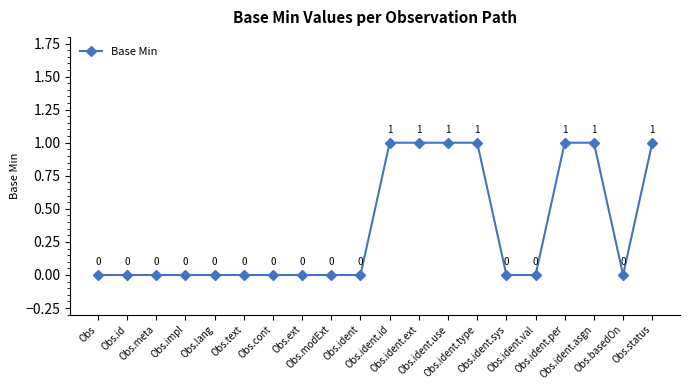

Reading right to left, what are all the values shown in this chart?

Obs.status=1	Obs.basedOn=0	Obs.ident.asgn=1	Obs.ident.per=1	Obs.ident.val=0	Obs.ident.sys=0	Obs.ident.type=1	Obs.ident.use=1	Obs.ident.ext=1	Obs.ident.id=1	Obs.ident=0	Obs.modExt=0	Obs.ext=0	Obs.cont=0	Obs.text=0	Obs.lang=0	Obs.impl=0	Obs.meta=0	Obs.id=0	Obs=0